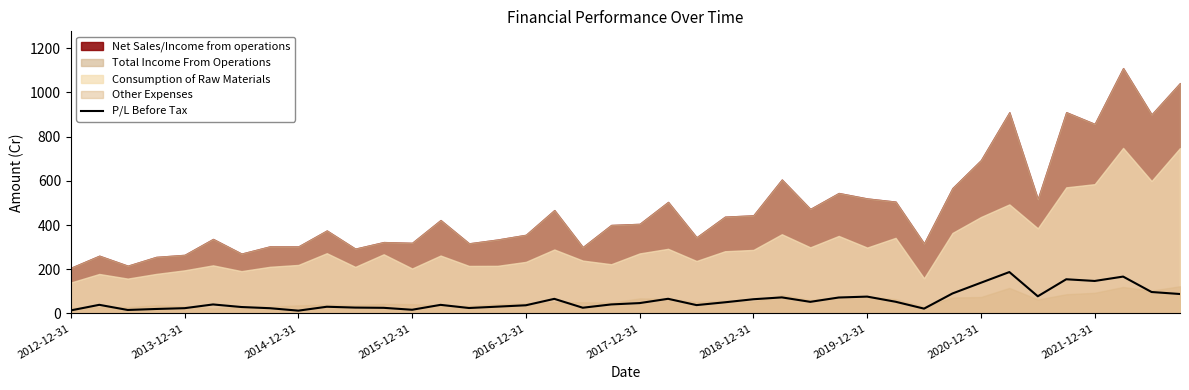

What is the difference between the maximum and minimum values?

174.5